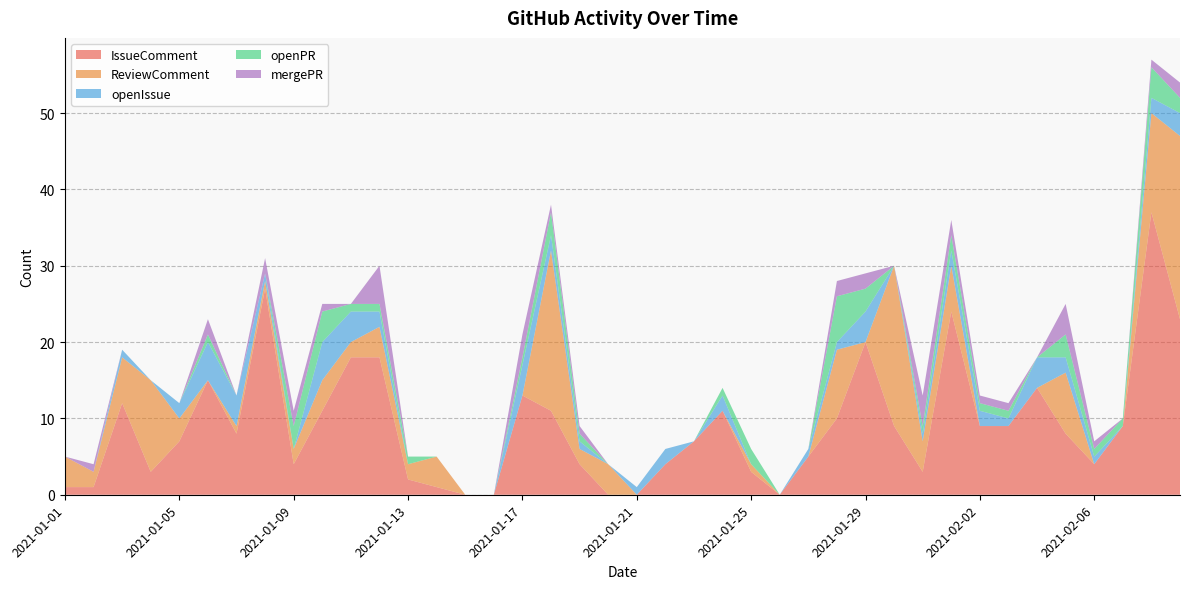

Reading left to right, list all the values displayed in this chart.

IssueComment: 2021-01-01=1	2021-01-02=1	2021-01-03=12	2021-01-04=3	2021-01-05=7	2021-01-06=15	2021-01-07=8	2021-01-08=27	2021-01-09=4	2021-01-10=11	2021-01-11=18	2021-01-12=18	2021-01-13=2	2021-01-14=1	2021-01-15=0	2021-01-16=0	2021-01-17=13	2021-01-18=11	2021-01-19=4	2021-01-20=0	2021-01-21=0	2021-01-22=4	2021-01-23=7	2021-01-24=11	2021-01-25=3	2021-01-26=0	2021-01-27=5	2021-01-28=10	2021-01-29=20	2021-01-30=9	2021-01-31=3	2021-02-01=24	2021-02-02=9	2021-02-03=9	2021-02-04=14	2021-02-05=8	2021-02-06=4	2021-02-07=9	2021-02-08=37	2021-02-09=23
ReviewComment: 2021-01-01=4	2021-01-02=2	2021-01-03=6	2021-01-04=12	2021-01-05=3	2021-01-06=0	2021-01-07=1	2021-01-08=1	2021-01-09=2	2021-01-10=4	2021-01-11=2	2021-01-12=4	2021-01-13=2	2021-01-14=4	2021-01-15=0	2021-01-16=0	2021-01-17=0	2021-01-18=21	2021-01-19=2	2021-01-20=4	2021-01-21=0	2021-01-22=0	2021-01-23=0	2021-01-24=0	2021-01-25=1	2021-01-26=0	2021-01-27=0	2021-01-28=9	2021-01-29=0	2021-01-30=21	2021-01-31=4	2021-02-01=6	2021-02-02=0	2021-02-03=0	2021-02-04=0	2021-02-05=8	2021-02-06=0	2021-02-07=0	2021-02-08=13	2021-02-09=24
openIssue: 2021-01-01=0	2021-01-02=0	2021-01-03=1	2021-01-04=0	2021-01-05=2	2021-01-06=5	2021-01-07=4	2021-01-08=1	2021-01-09=0	2021-01-10=5	2021-01-11=4	2021-01-12=2	2021-01-13=0	2021-01-14=0	2021-01-15=0	2021-01-16=0	2021-01-17=4	2021-01-18=2	2021-01-19=1	2021-01-20=0	2021-01-21=1	2021-01-22=2	2021-01-23=0	2021-01-24=2	2021-01-25=0	2021-01-26=0	2021-01-27=1	2021-01-28=1	2021-01-29=4	2021-01-30=0	2021-01-31=1	2021-02-01=2	2021-02-02=2	2021-02-03=1	2021-02-04=4	2021-02-05=2	2021-02-06=1	2021-02-07=0	2021-02-08=2	2021-02-09=3
openPR: 2021-01-01=0	2021-01-02=0	2021-01-03=0	2021-01-04=0	2021-01-05=0	2021-01-06=1	2021-01-07=0	2021-01-08=0	2021-01-09=3	2021-01-10=4	2021-01-11=1	2021-01-12=1	2021-01-13=1	2021-01-14=0	2021-01-15=0	2021-01-16=0	2021-01-17=1	2021-01-18=3	2021-01-19=1	2021-01-20=0	2021-01-21=0	2021-01-22=0	2021-01-23=0	2021-01-24=1	2021-01-25=2	2021-01-26=0	2021-01-27=0	2021-01-28=6	2021-01-29=3	2021-01-30=0	2021-01-31=1	2021-02-01=2	2021-02-02=1	2021-02-03=1	2021-02-04=0	2021-02-05=3	2021-02-06=1	2021-02-07=1	2021-02-08=4	2021-02-09=2
mergePR: 2021-01-01=0	2021-01-02=1	2021-01-03=0	2021-01-04=0	2021-01-05=0	2021-01-06=2	2021-01-07=0	2021-01-08=2	2021-01-09=2	2021-01-10=1	2021-01-11=0	2021-01-12=5	2021-01-13=0	2021-01-14=0	2021-01-15=0	2021-01-16=0	2021-01-17=3	2021-01-18=1	2021-01-19=1	2021-01-20=0	2021-01-21=0	2021-01-22=0	2021-01-23=0	2021-01-24=0	2021-01-25=0	2021-01-26=0	2021-01-27=0	2021-01-28=2	2021-01-29=2	2021-01-30=0	2021-01-31=4	2021-02-01=2	2021-02-02=1	2021-02-03=1	2021-02-04=0	2021-02-05=4	2021-02-06=1	2021-02-07=0	2021-02-08=1	2021-02-09=2